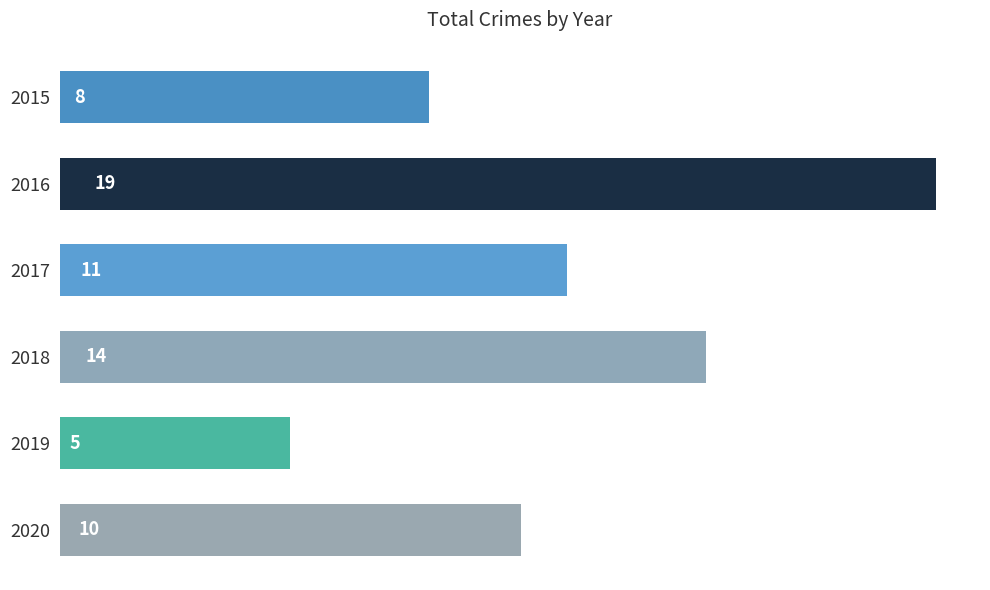

What is the difference between the second highest and minimum values?

9